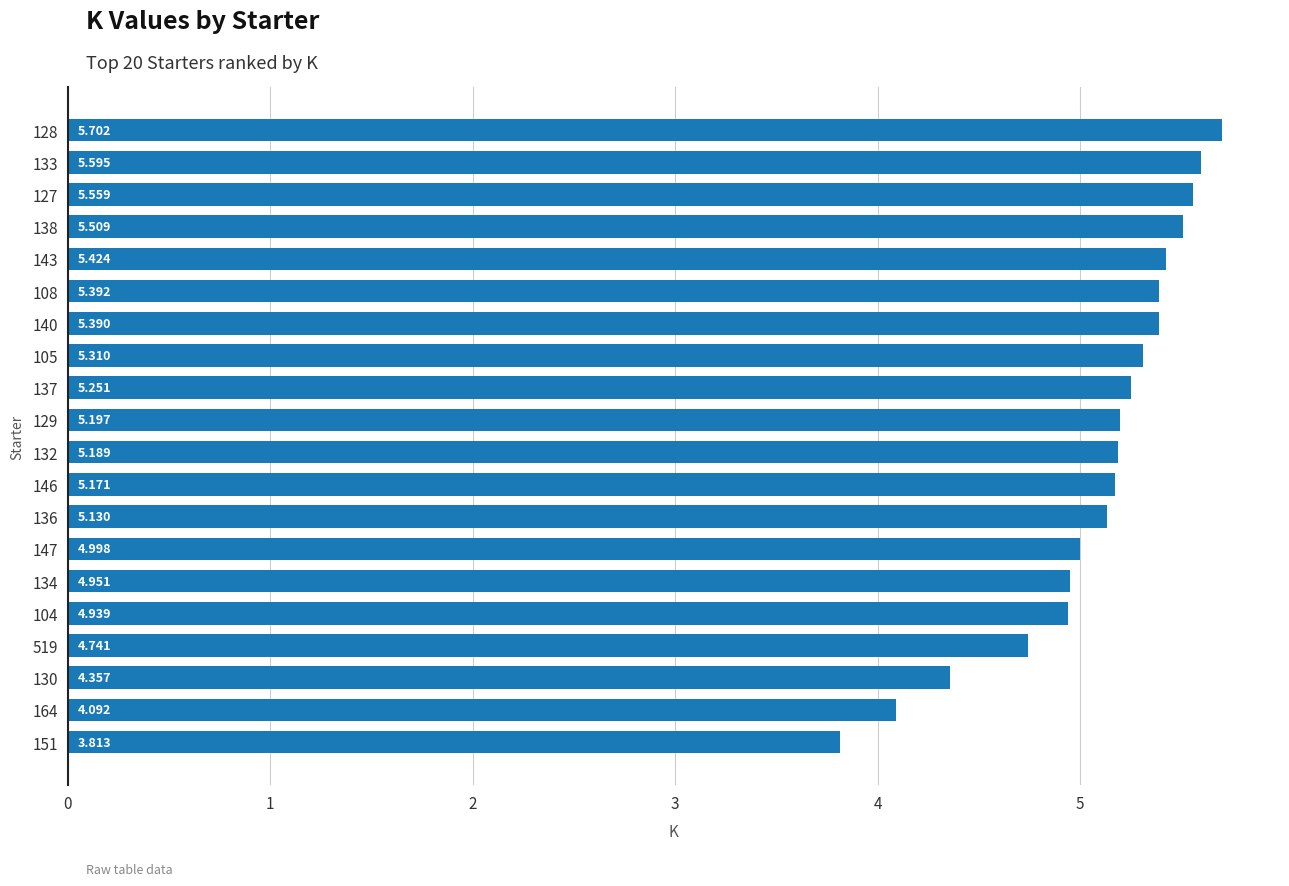

Count the number of categories in the chart.

20